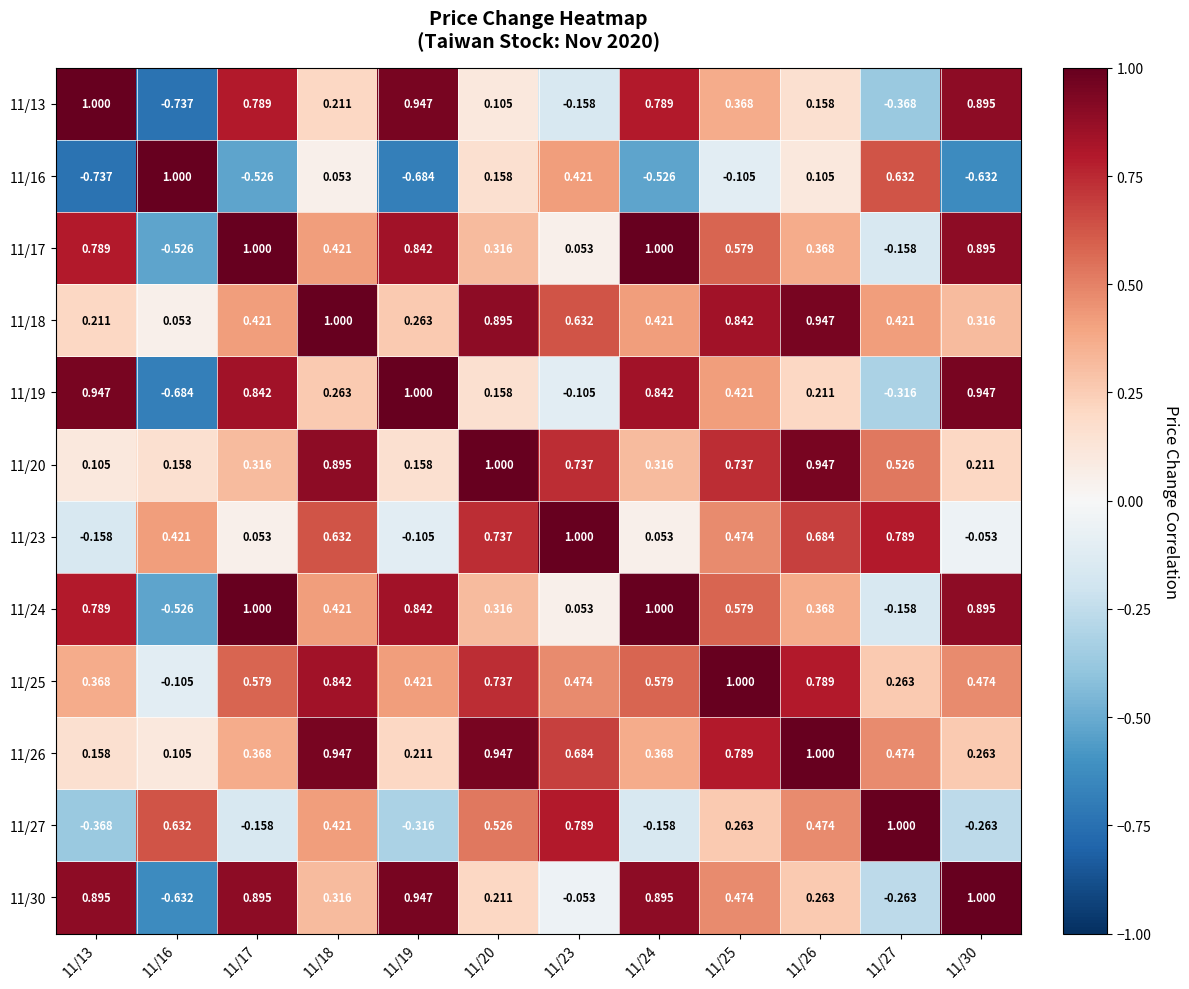

Is the value of 11/18 at 11/13 greater than the value of 11/25 at 11/24?

No